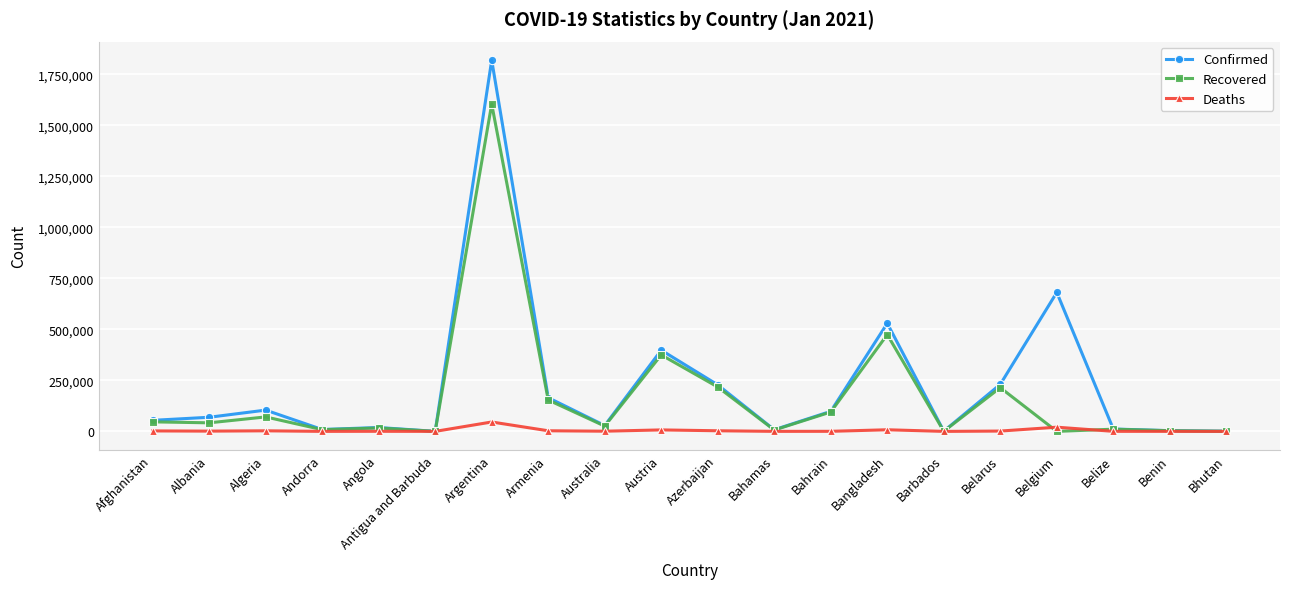

At which label does Confirmed reach its peak?

Argentina